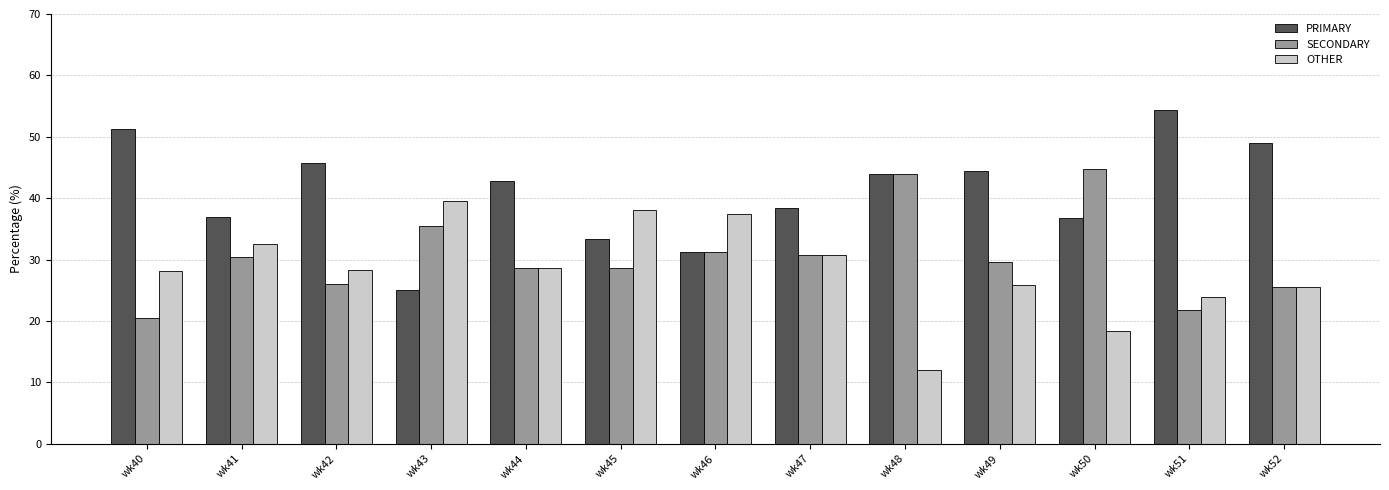

Is it true that SECONDARY equals 35.4 at wk43?

True